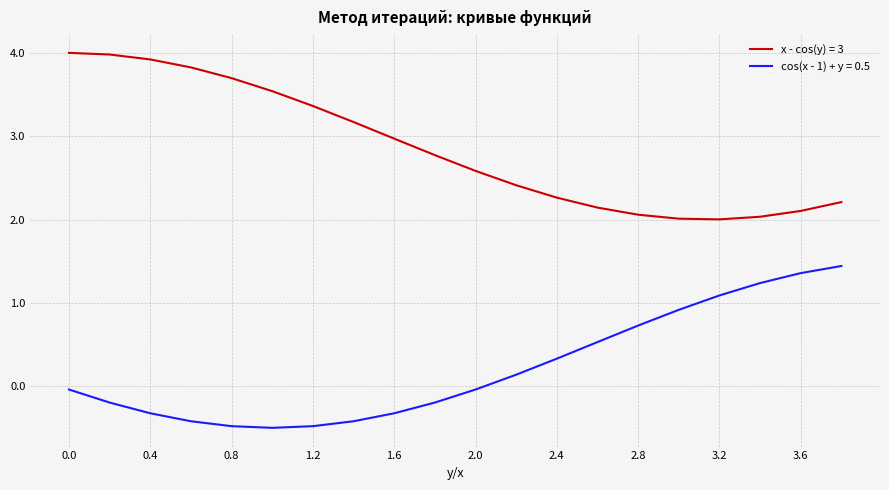

Which series has the largest range (max minus min)?

x - cos(y) = 3